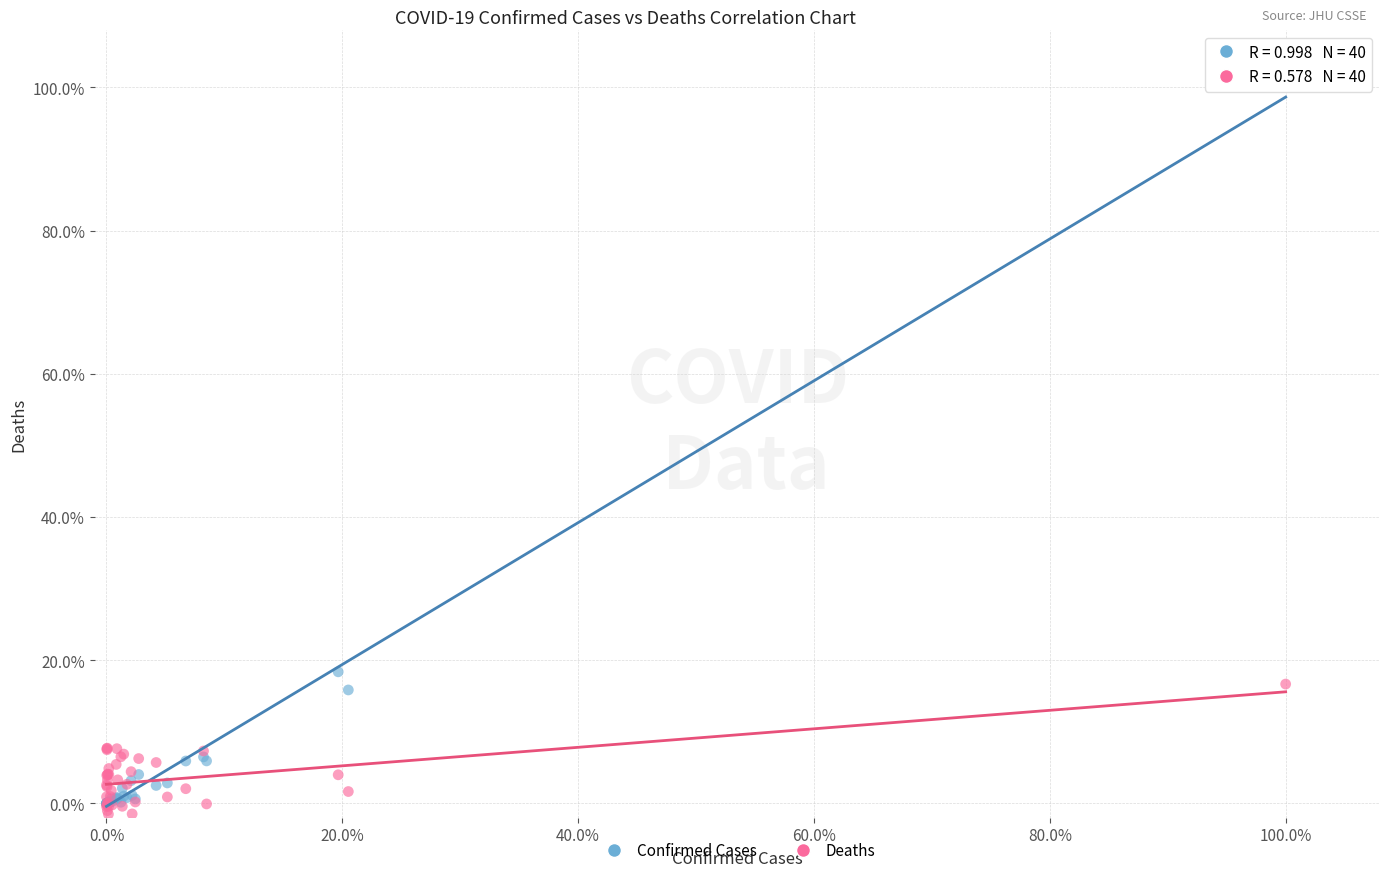

Which series has the widest spread of Y values?

Confirmed Cases